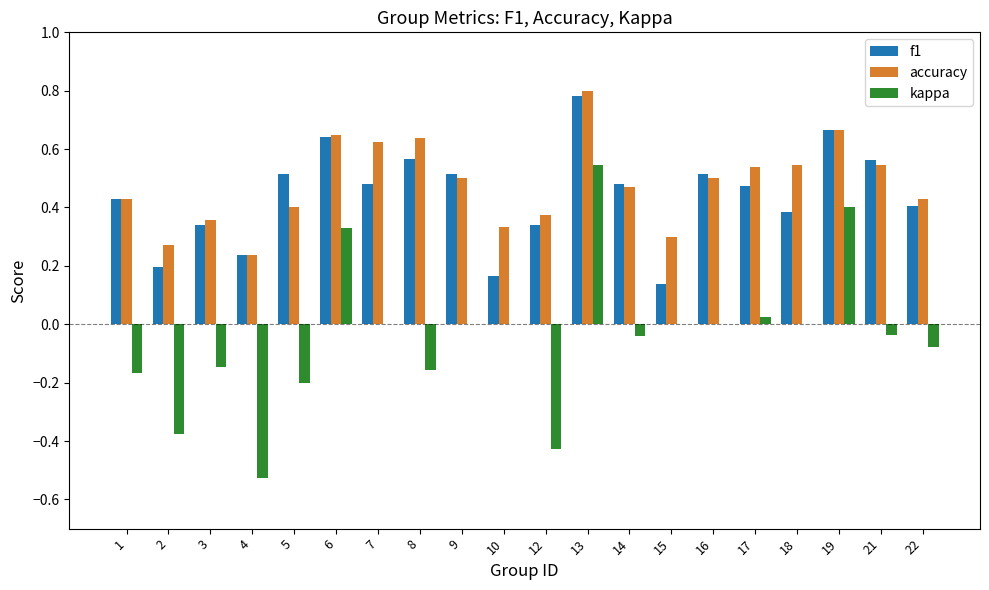

How many groups of bars are there?

20